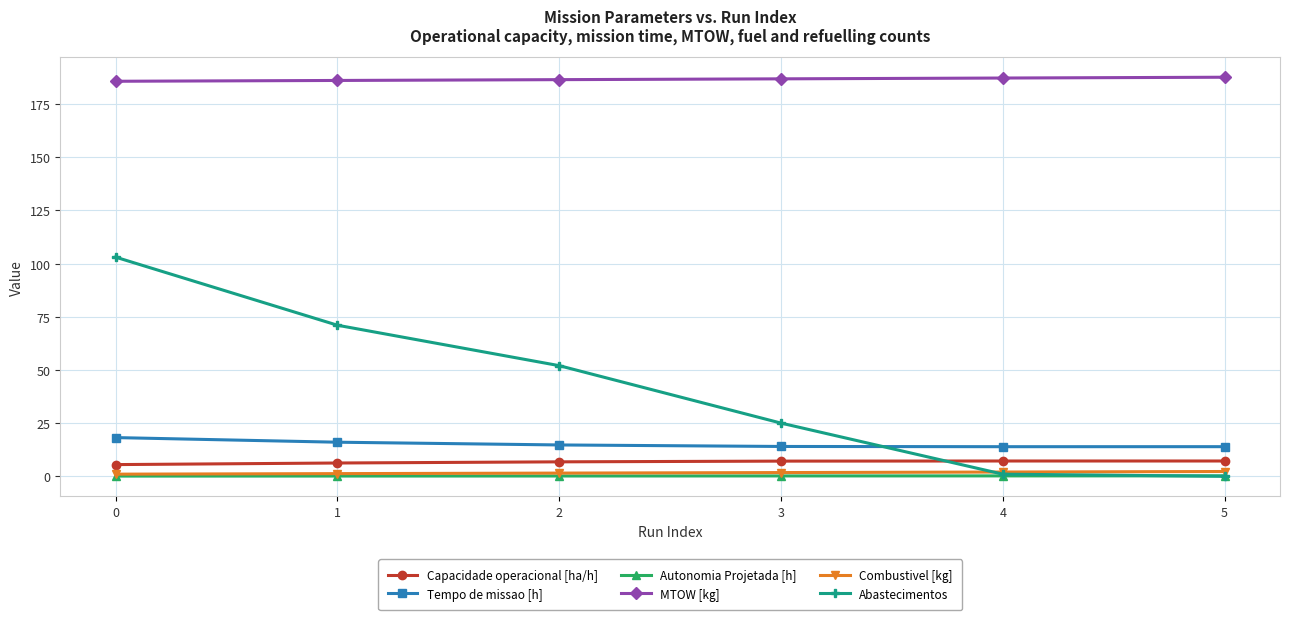

Which series has the largest range (max minus min)?

Abastecimentos